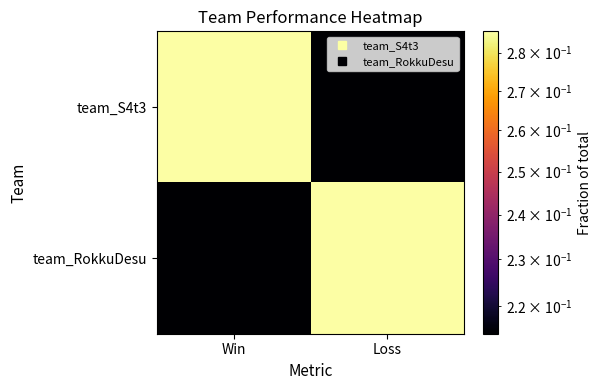

At which category is the sum across all series the highest?

Win